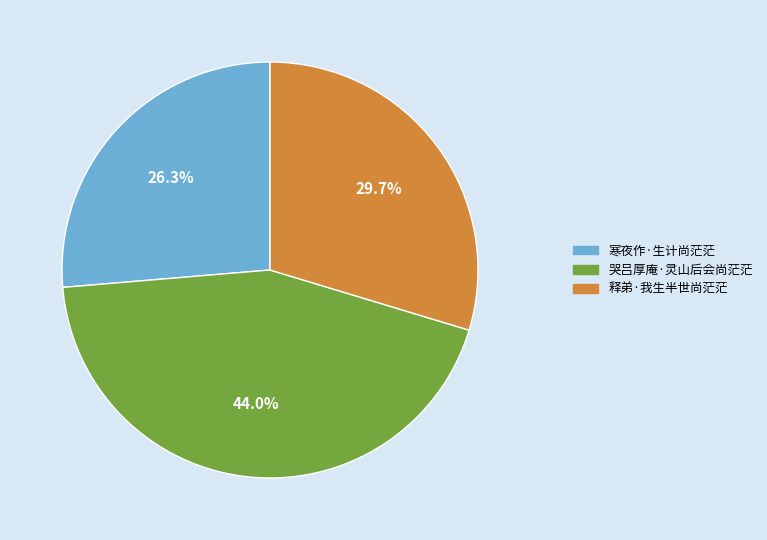

Which category has the smallest portion of the pie?

寒夜作·生计尚茫茫